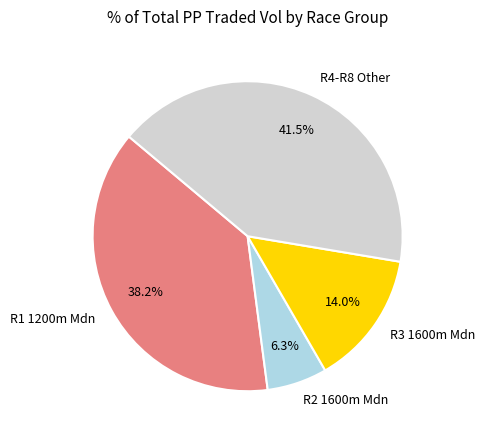

To the nearest percent, what is the difference between the largest and smallest slice percentages?

35%